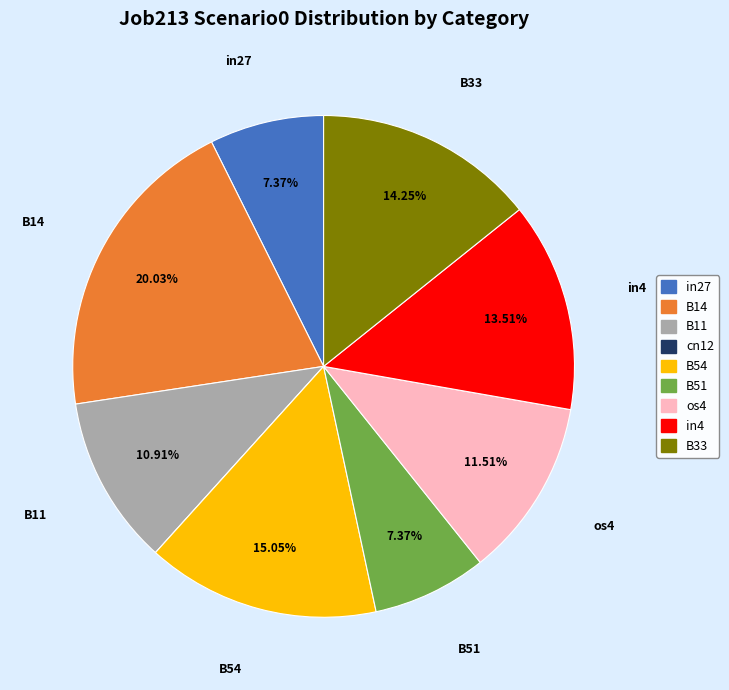

Do B14 and B33 together represent more than half of the pie?

No